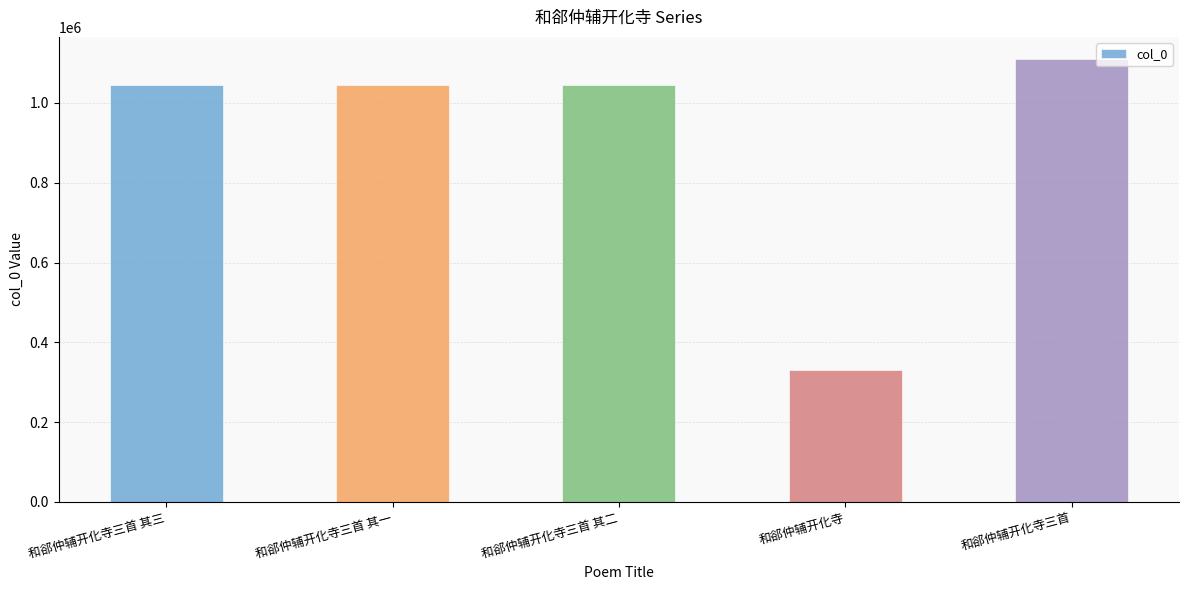

True or false: the data shows 248985 at 和郤仲辅开化寺三首 其一.

False